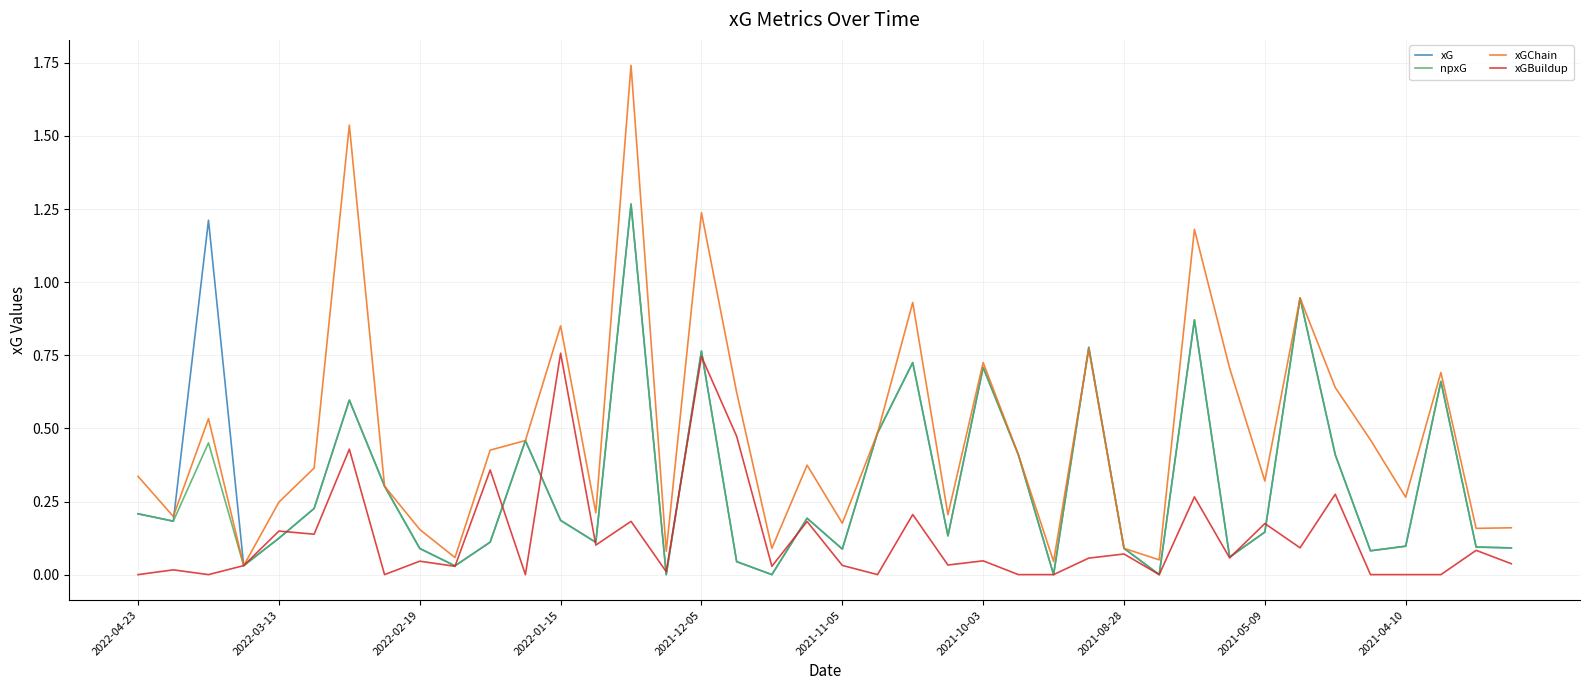

Which series has the largest total across all categories?

xGChain